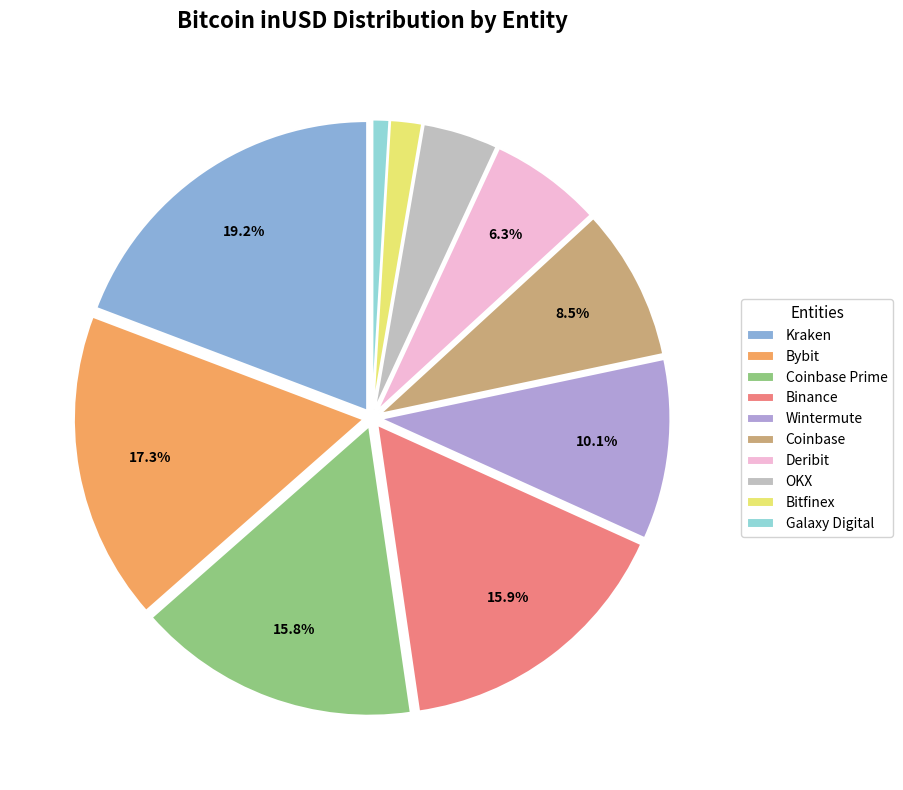

Count the number of slices in the pie.

10